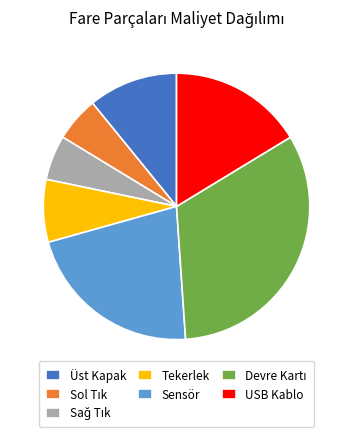

Does Sensör represent more than half of the total?

No